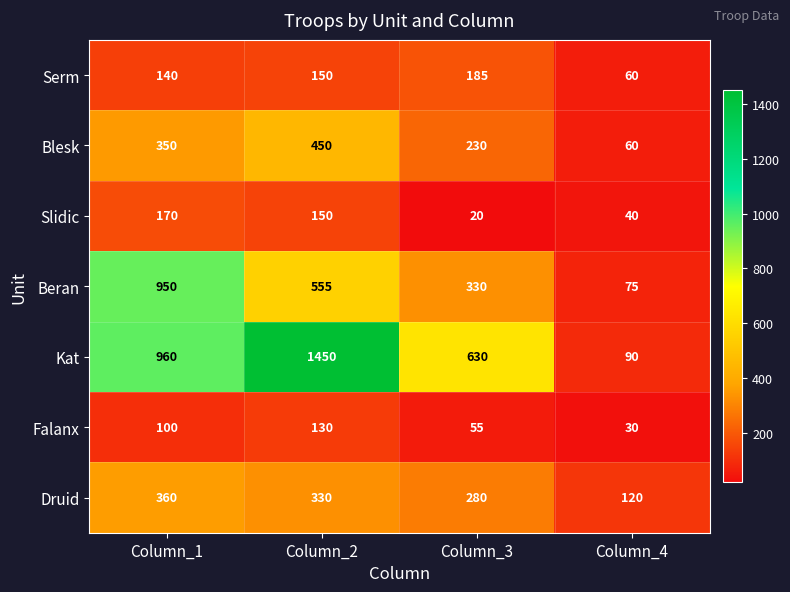

Which category has the lowest value across all series?

Column_3